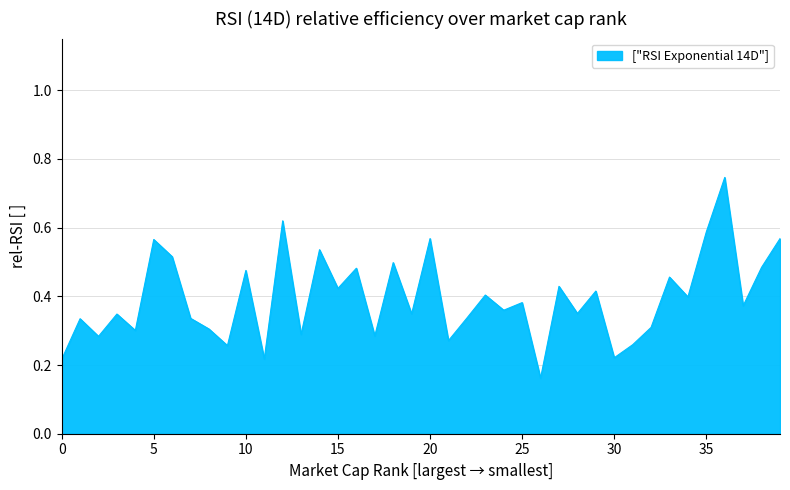

Reading left to right, list all the values displayed in this chart.

0.2	0.3	0.3	0.3	0.3	0.6	0.5	0.3	0.3	0.3	0.5	0.2	0.6	0.3	0.5	0.4	0.5	0.3	0.5	0.3	0.6	0.3	0.3	0.4	0.4	0.4	0.2	0.4	0.3	0.4	0.2	0.3	0.3	0.5	0.4	0.6	0.7	0.4	0.5	0.6